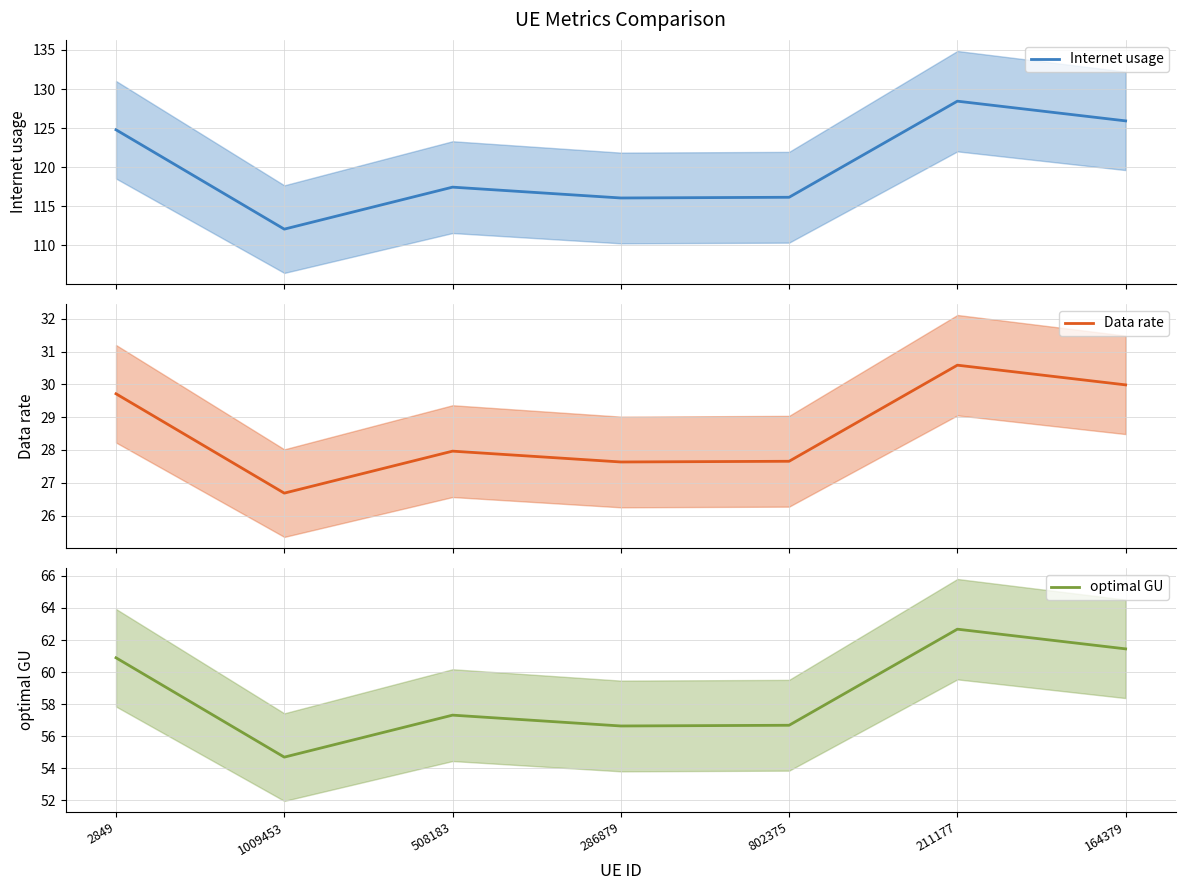

Reading left to right, extract all data points from this chart.

Internet usage: 124.8	112.1	117.4	116.1	116.2	128.5	125.9
Data rate: 29.7	26.7	28.0	27.6	27.7	30.6	30.0
optimal GU: 60.9	54.7	57.3	56.6	56.7	62.7	61.4